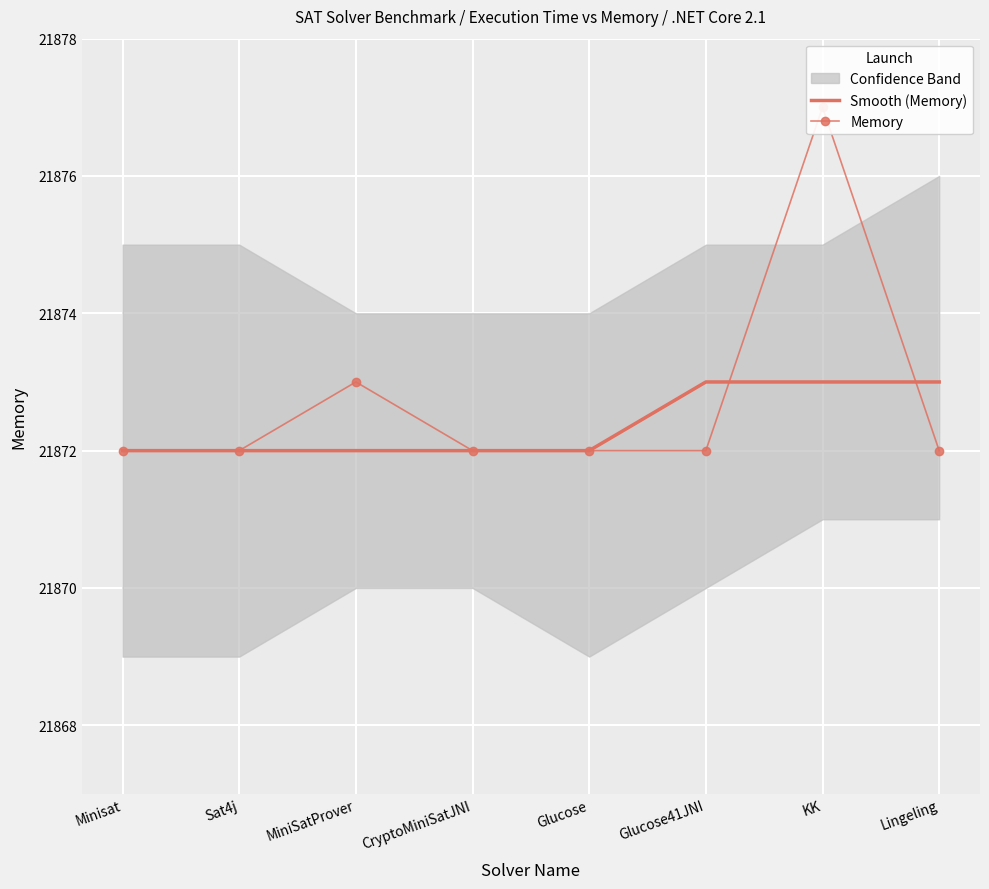

Is the value of Smooth (Memory) at Glucose41JNI greater than the value of Memory at Minisat?

Yes